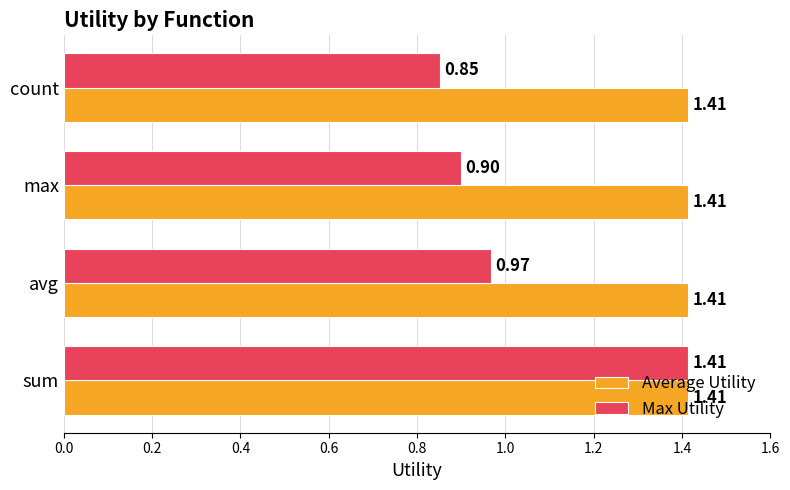

What is the sum of the Max Utility values at avg and max?

1.9